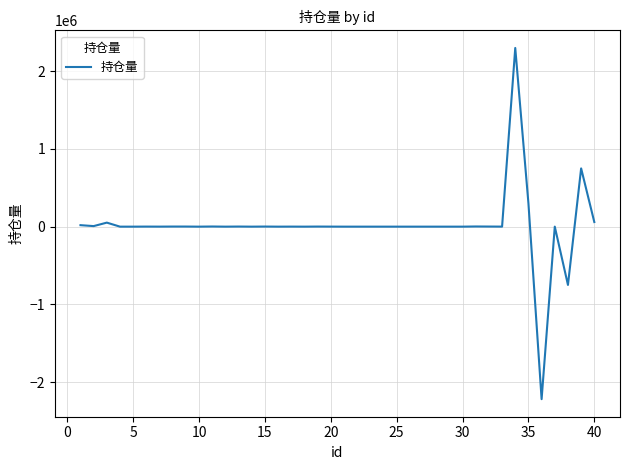

What is the minimum value shown in the chart?

-2220358